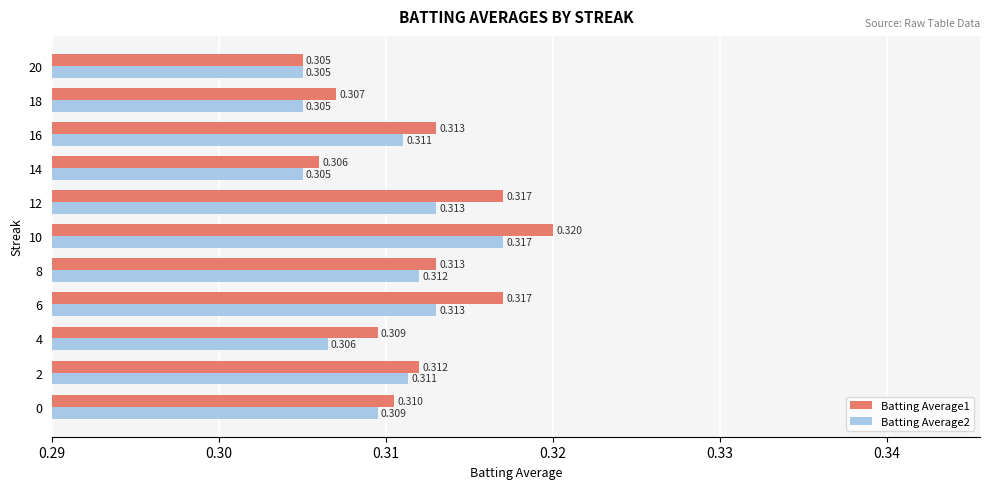

Is the value of Batting Average2 at 18 greater than the value of Batting Average1 at 14?

No